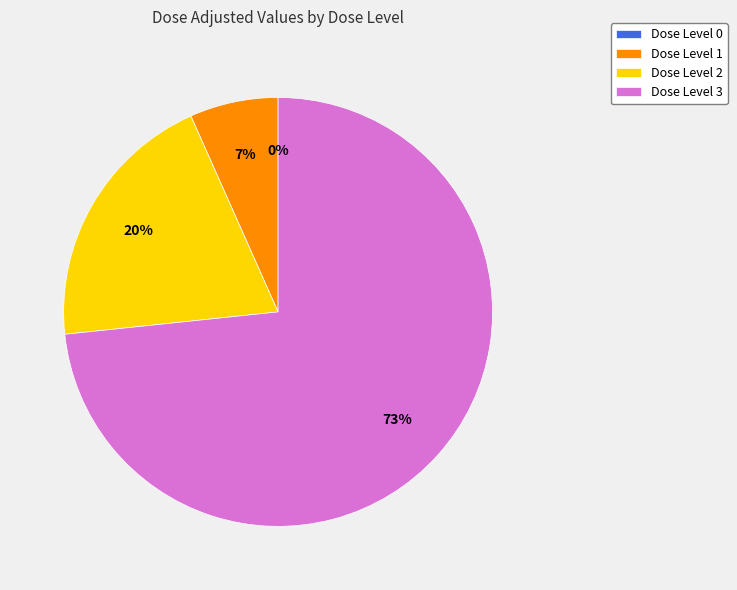

To the nearest percent, what is the difference between the largest and smallest slice percentages?

73%